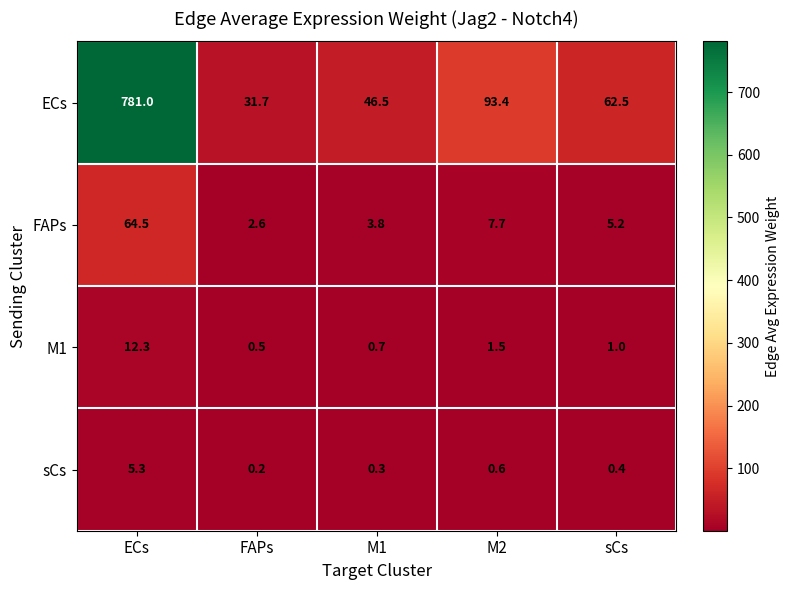

Reading right to left, list all the values displayed in this chart.

ECs: sCs=62.5	M2=93.4	M1=46.5	FAPs=31.7	ECs=781.0
FAPs: sCs=5.2	M2=7.7	M1=3.8	FAPs=2.6	ECs=64.5
M1: sCs=1.0	M2=1.5	M1=0.7	FAPs=0.5	ECs=12.3
sCs: sCs=0.4	M2=0.6	M1=0.3	FAPs=0.2	ECs=5.3